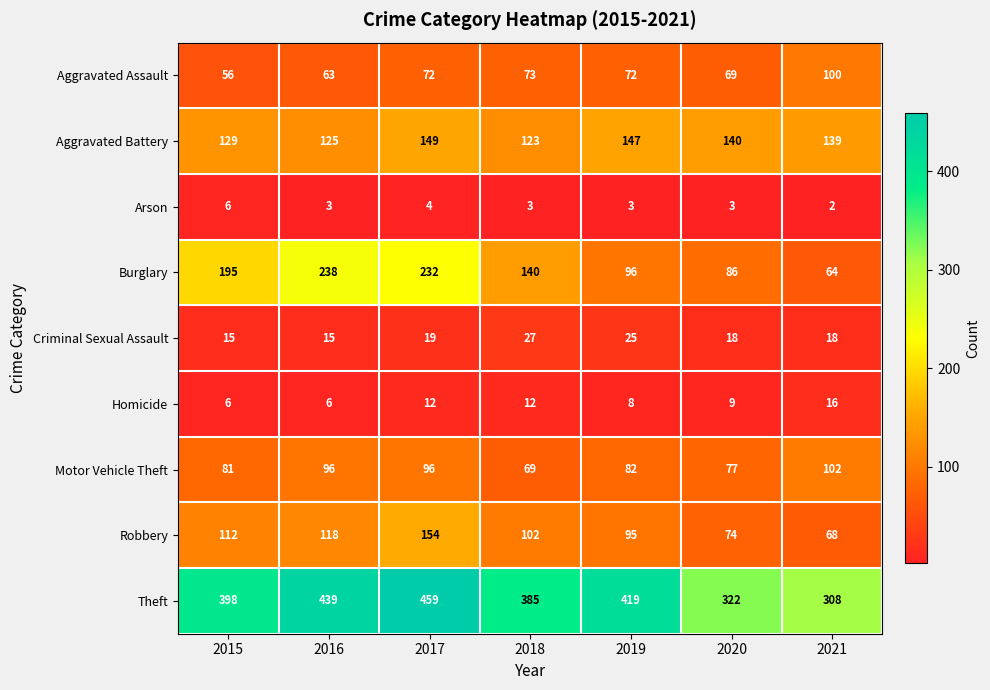

Which series has the widest spread of values?

Burglary